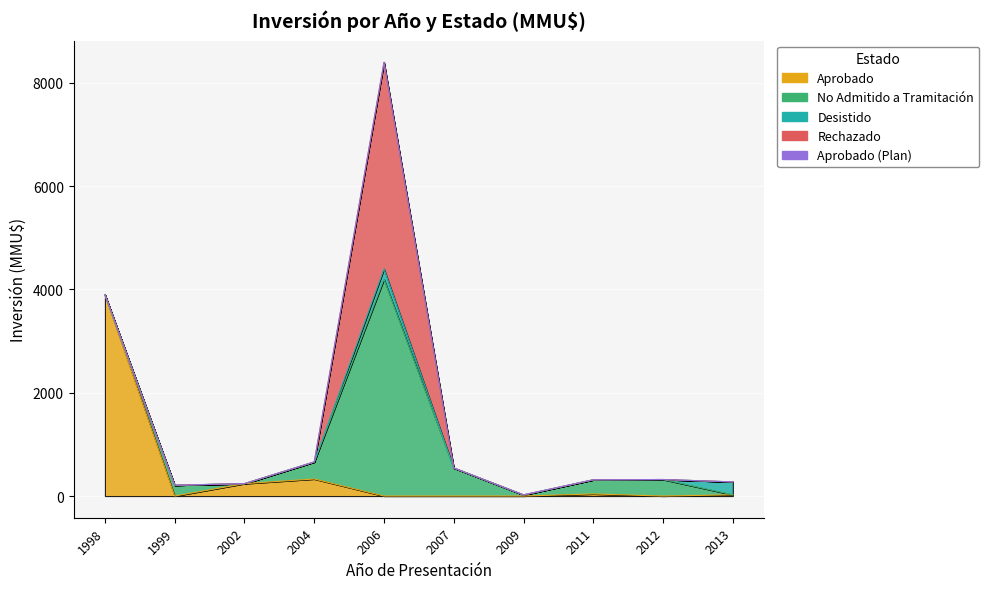

How many interior local valleys does the No Admitido a Tramitación series have?

2